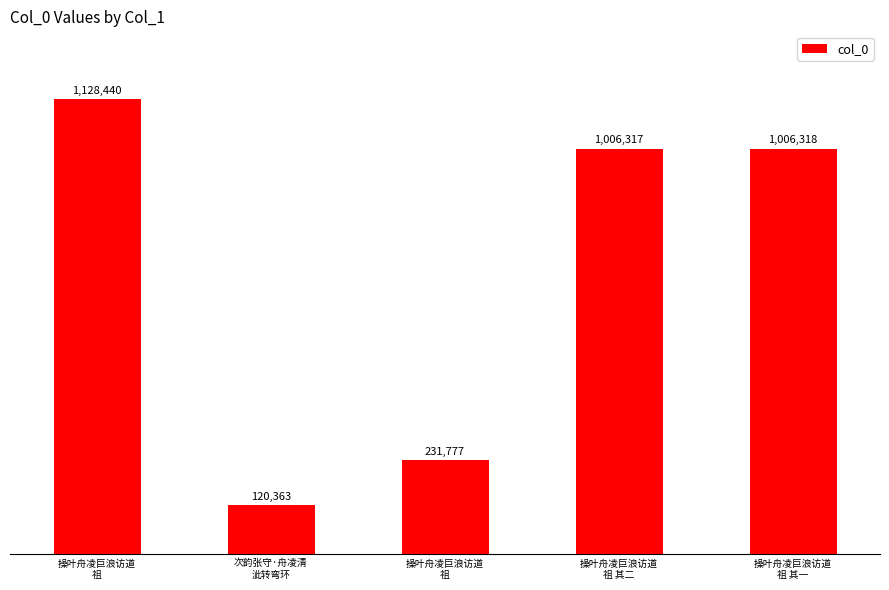

Which category has the highest value across all series?

操叶舟凌巨浪访道
祖